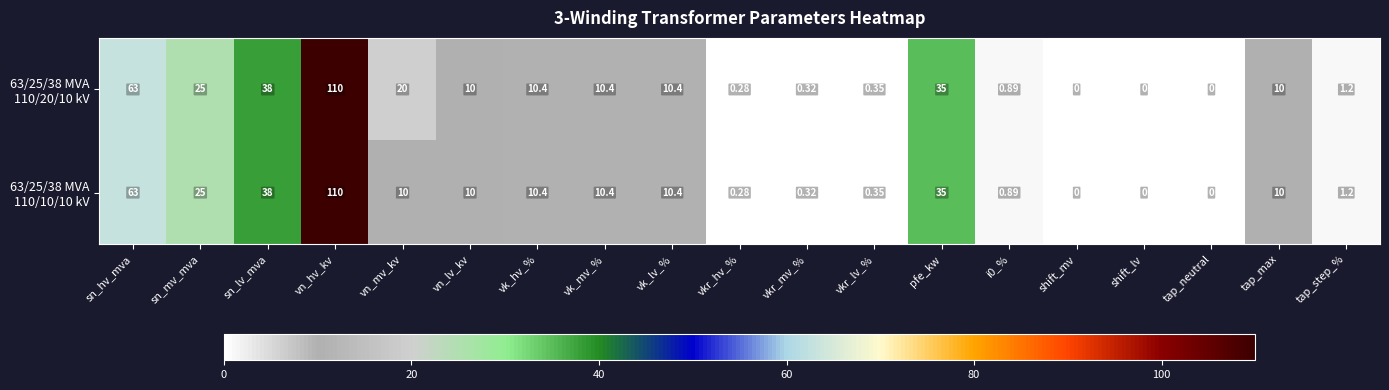

At which category does the chart reach its peak across all series?

vn_hv_kv